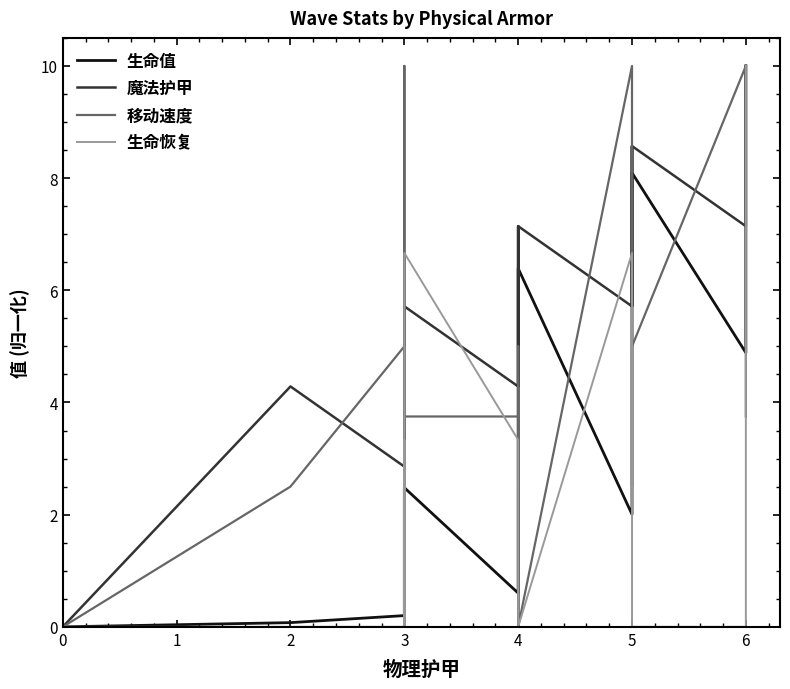

Which series has the largest total across all categories?

魔法护甲